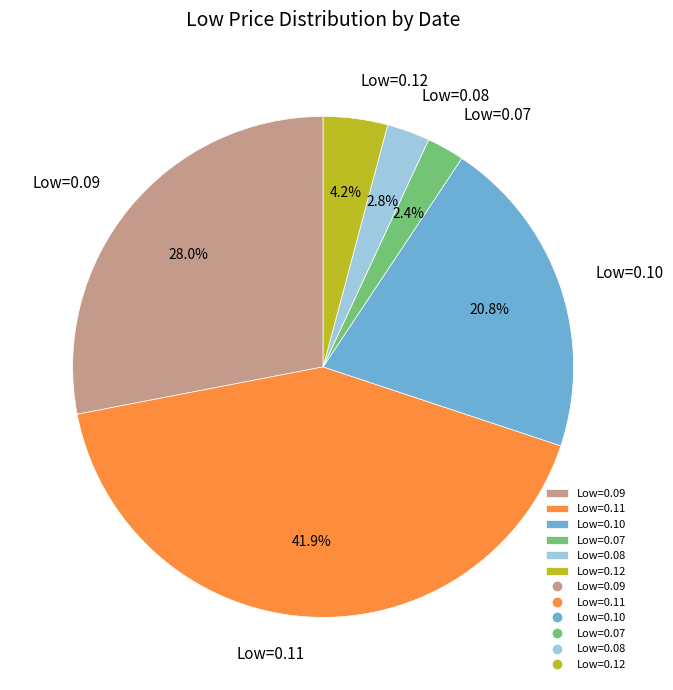

Is there a majority slice in this chart?

No